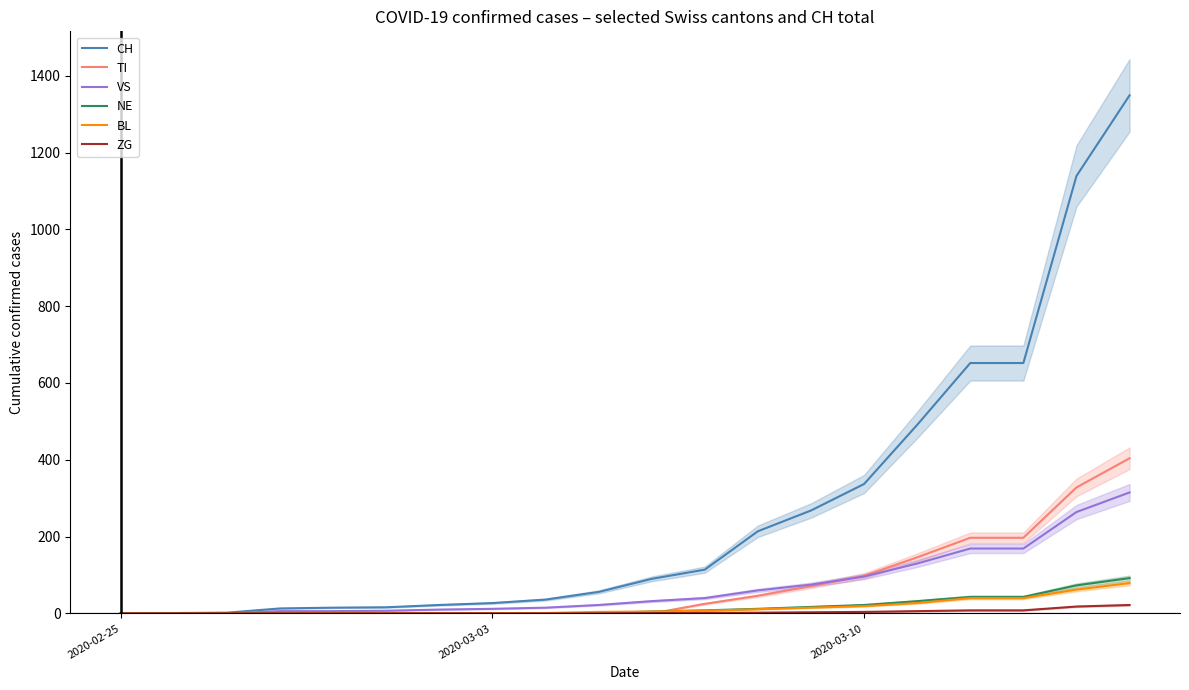

The value of CH at 2020-03-10 is 337. True or false?

True